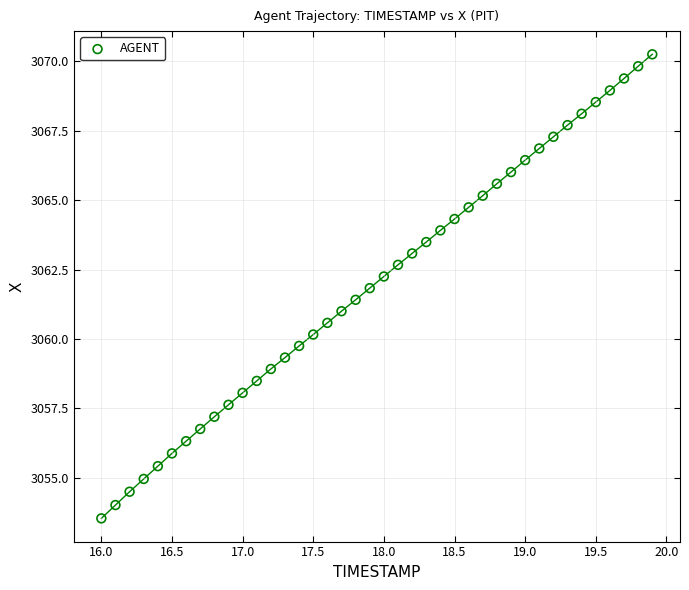

What is the range of X values (max minus min)?

3.9